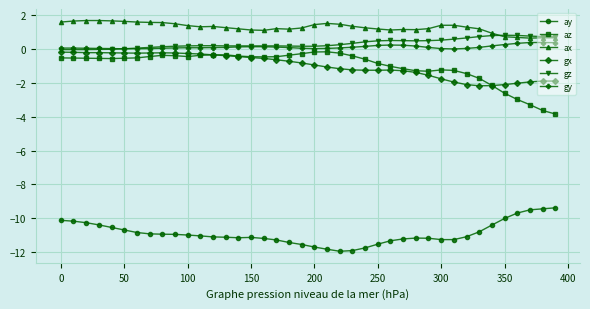

In az, how many points are lower than both neighbors (excluding endpoints)?

4